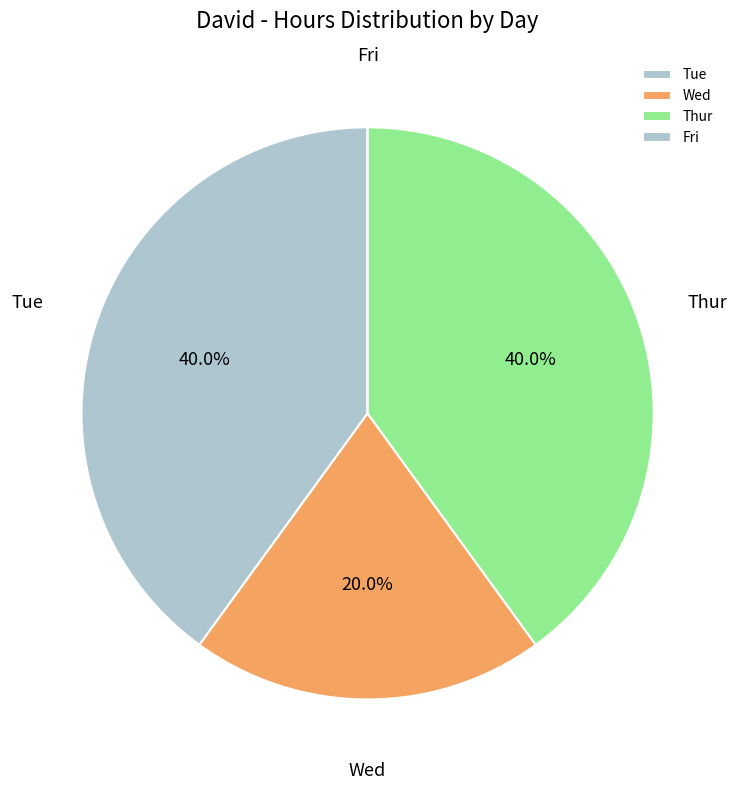

To the nearest percent, what is the average slice percentage?

25%